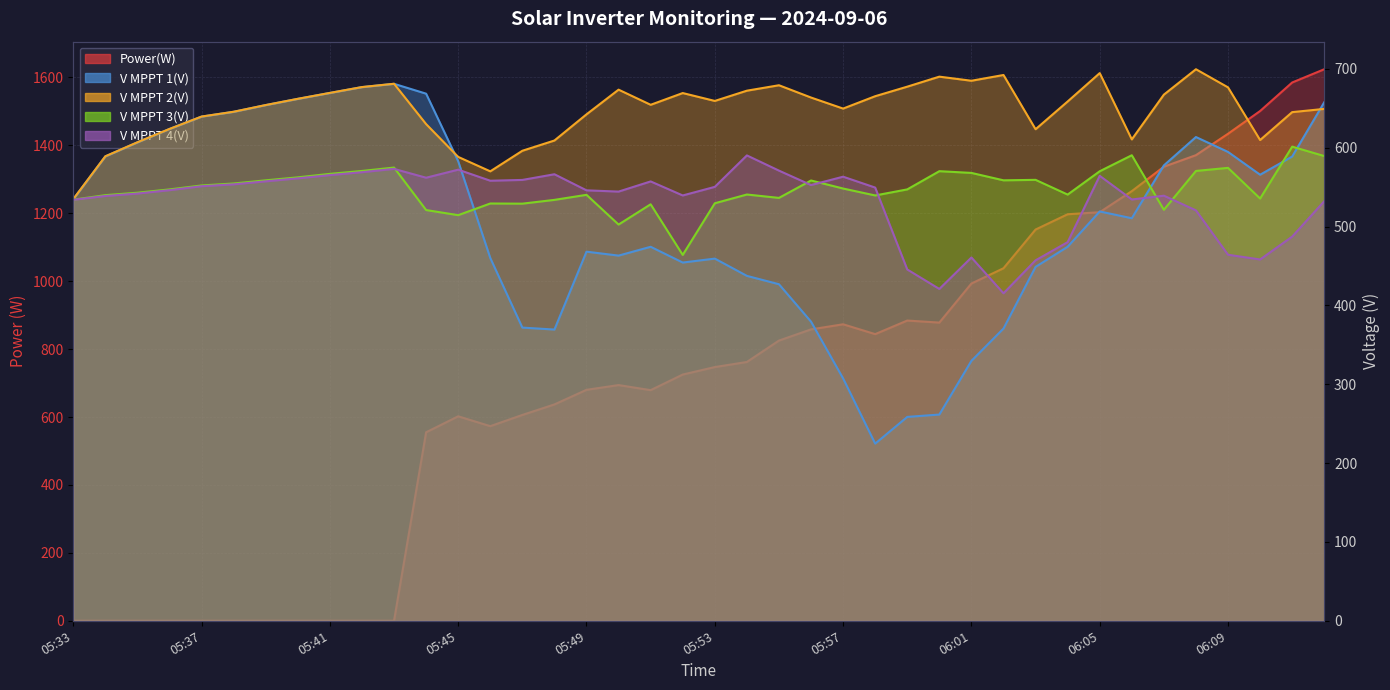

Which series has the largest range (max minus min)?

Power(W)